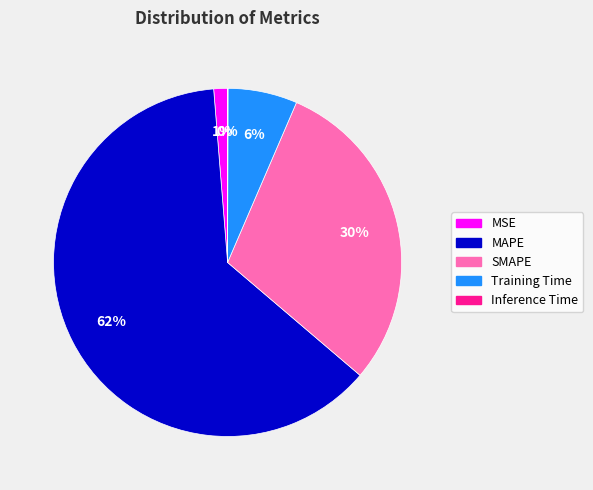

Which has a higher value, MAPE or MSE?

MAPE